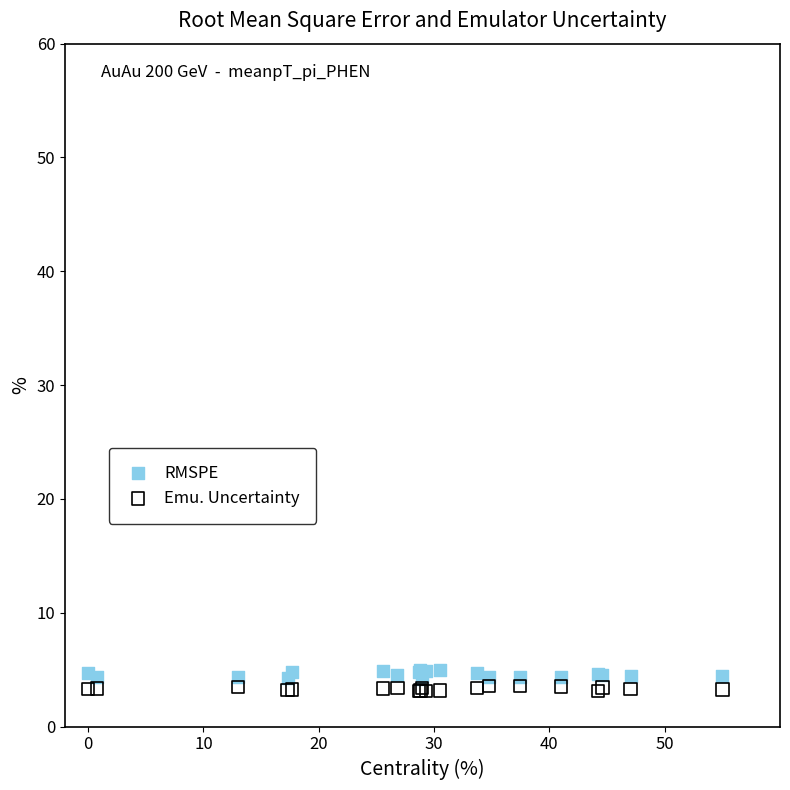

Which series has the widest spread of Y values?

RMSPE